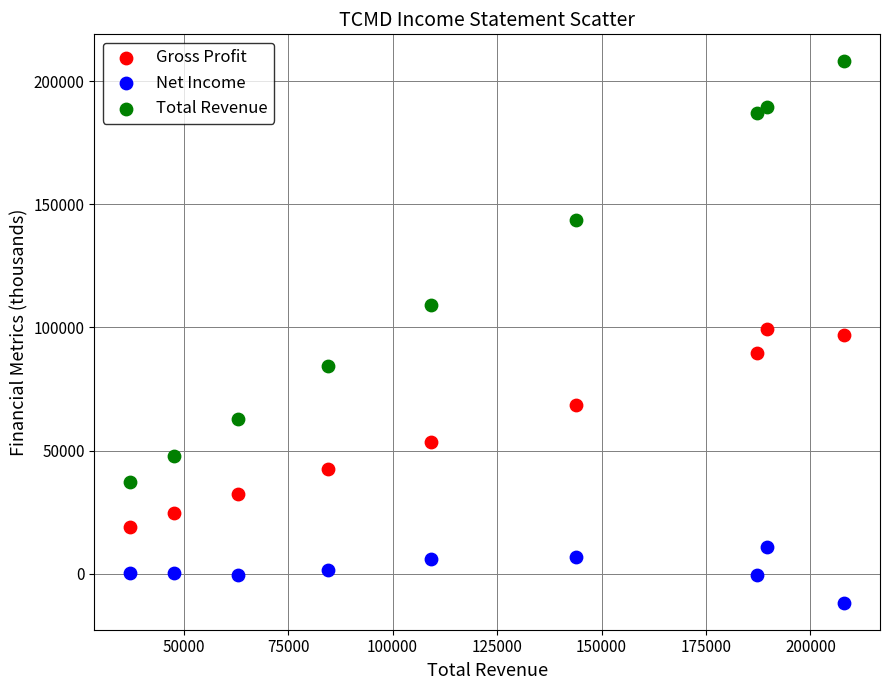

Which series has the widest spread of Y values?

Total Revenue